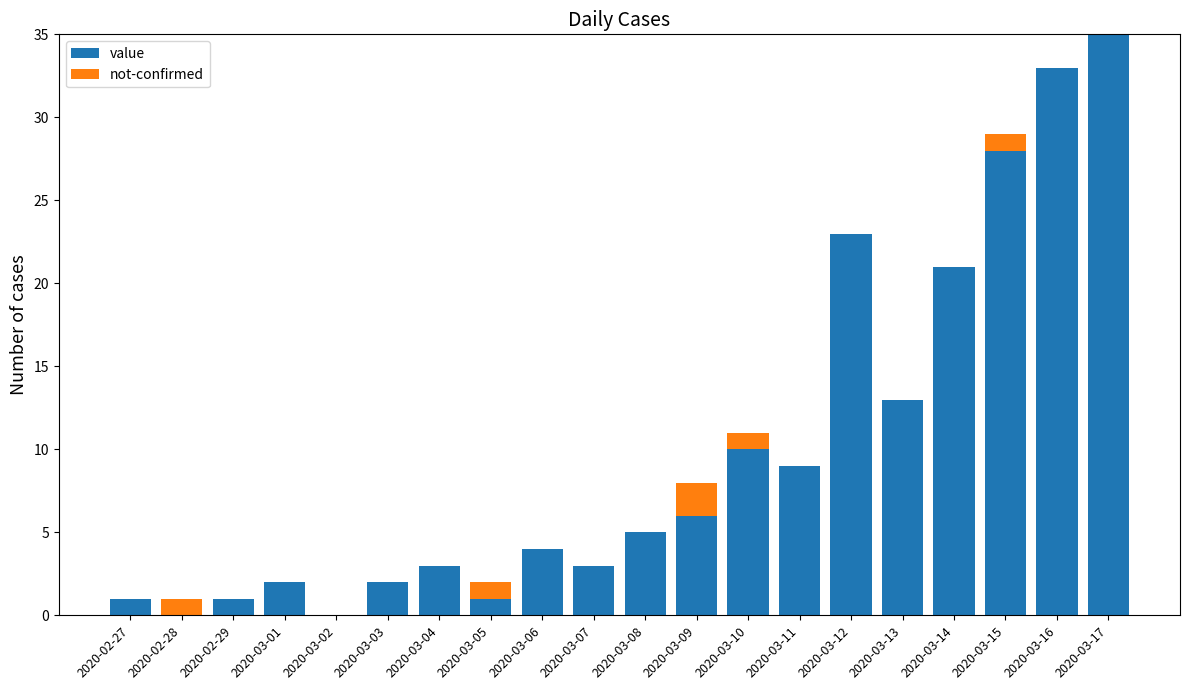

What is the sum of all value values?

200